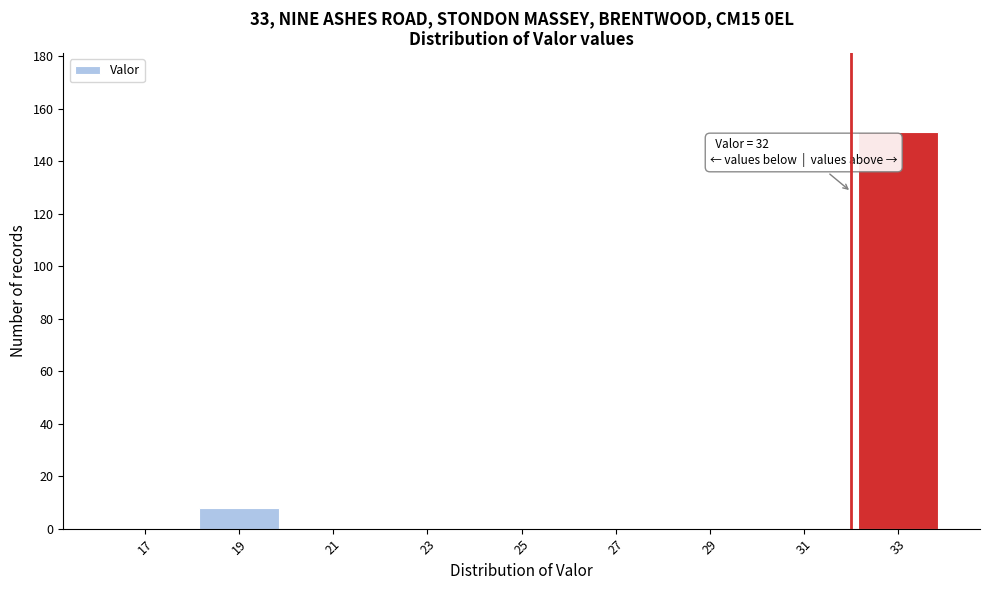

Over which range of the x-axis is the bar tallest?

32 to 34